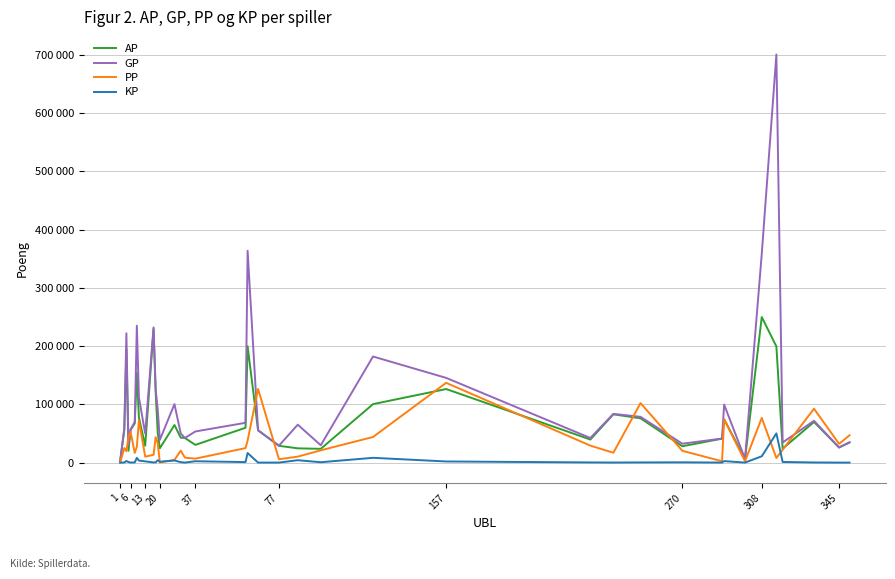

What is the sum of all AP values?

2833296.0